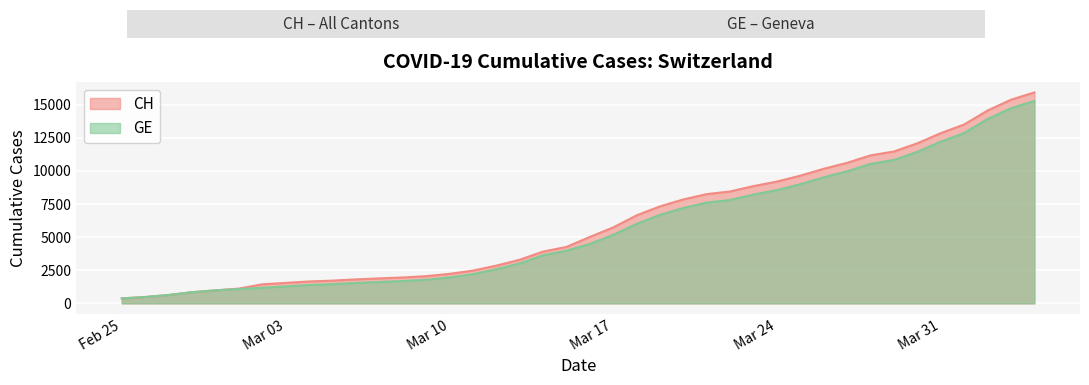

How many lines are shown in the chart?

2